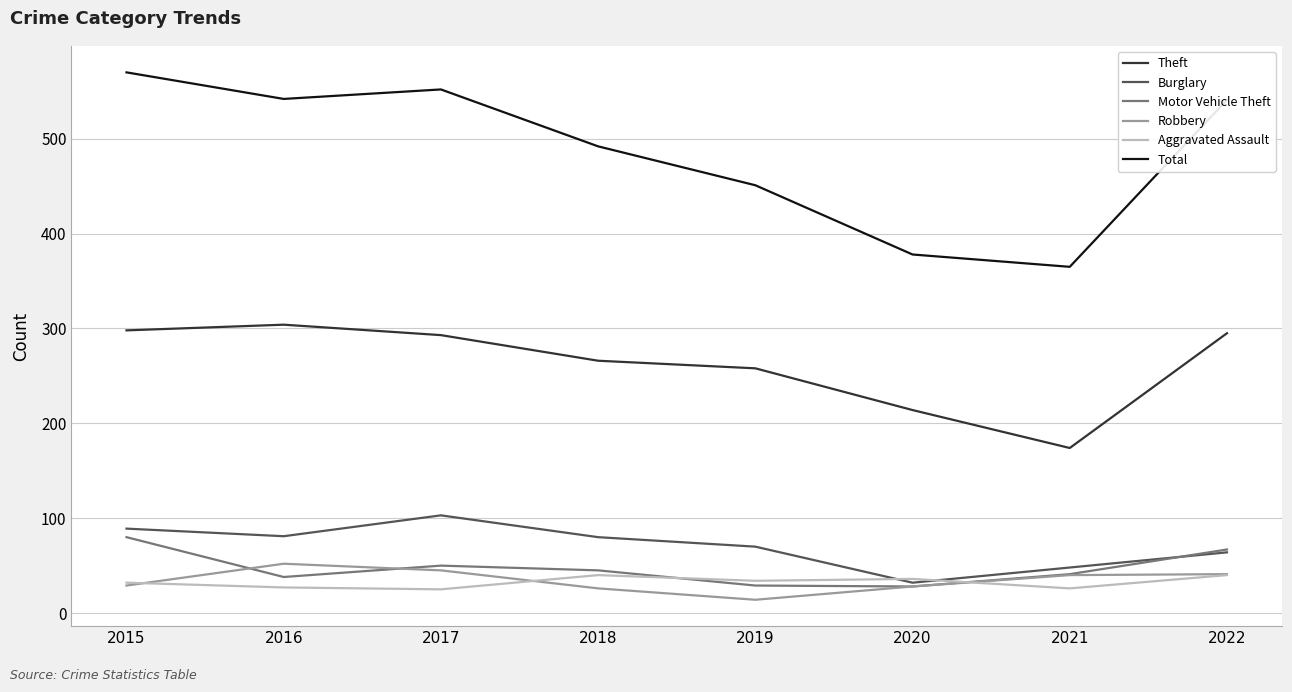

Is the value of Motor Vehicle Theft at 2022 greater than the value of Robbery at 2017?

Yes